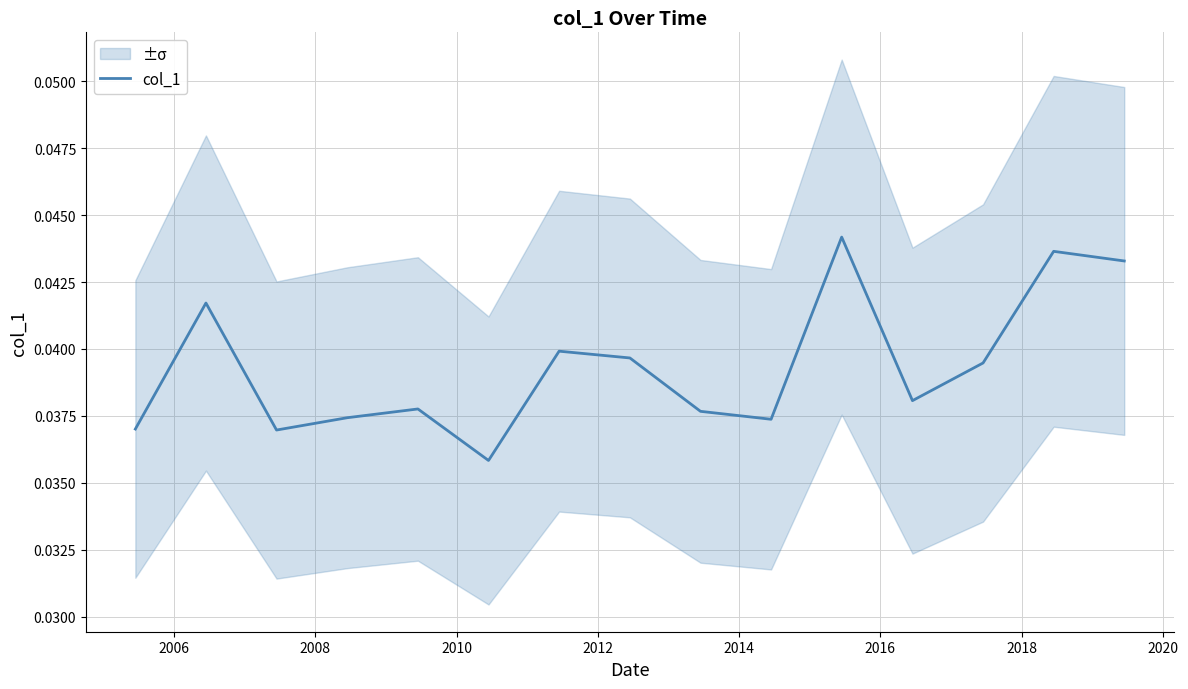

How many categories are shown in the chart?

15